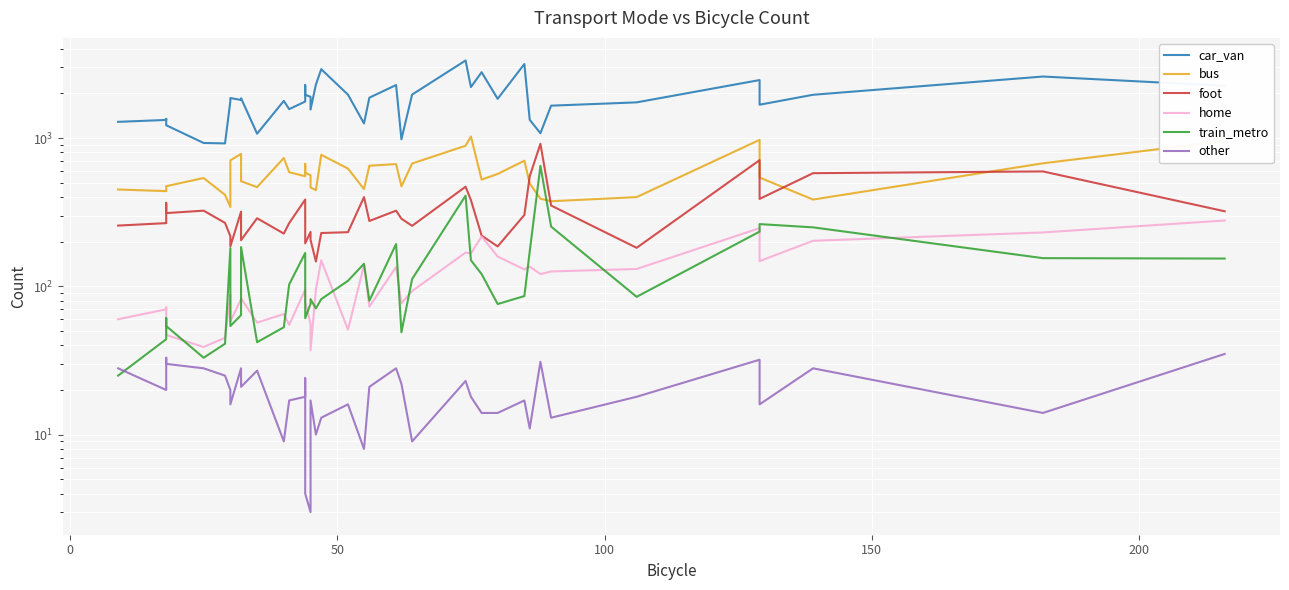

Rank the series by their maximum value, from lowest to highest.

other, home, train_metro, foot, bus, car_van